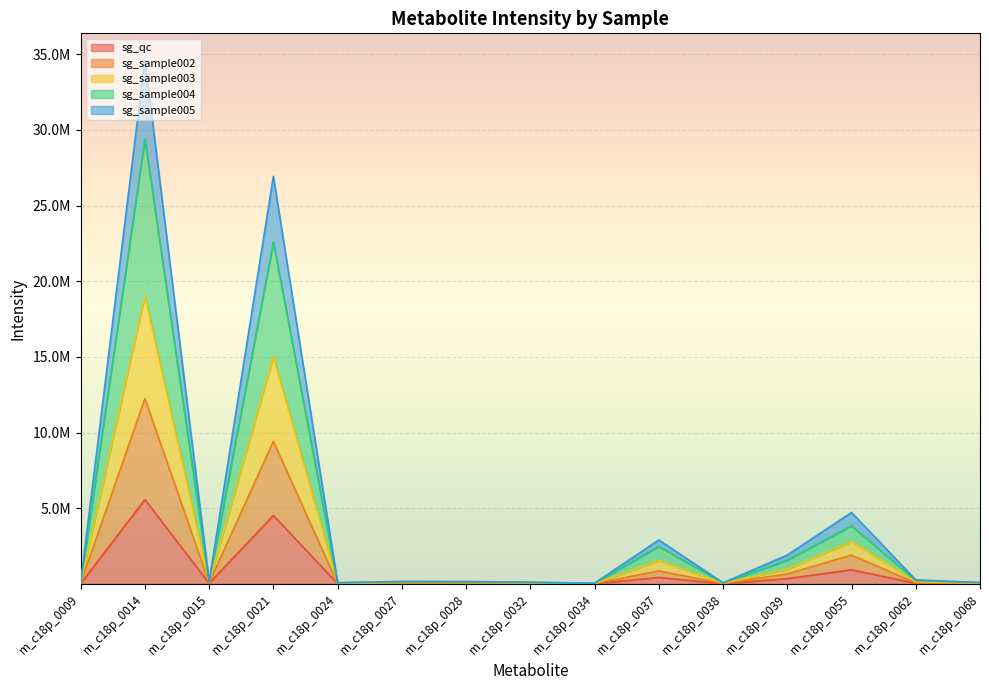

Rank the series by their average value, from lowest to highest.

sg_qc, sg_sample002, sg_sample003, sg_sample004, sg_sample005